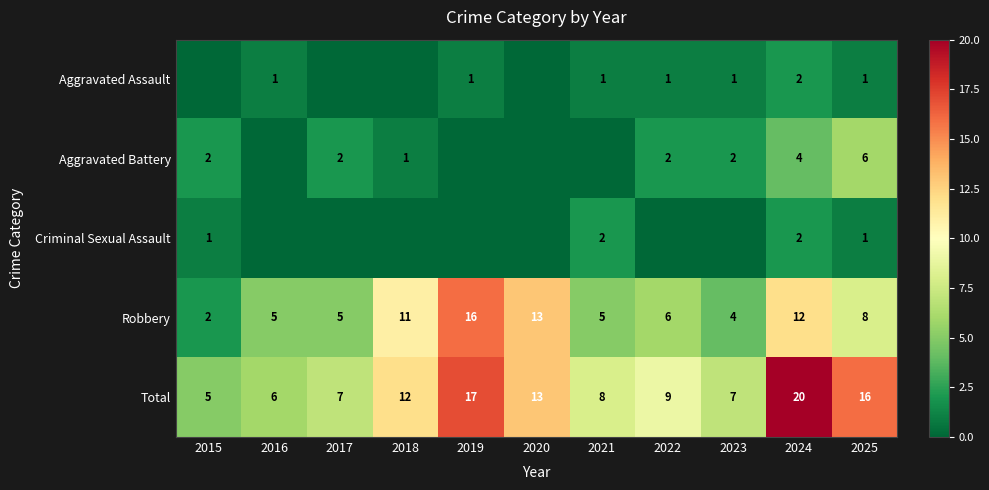

The value of Total at 2018 is 7. True or false?

False